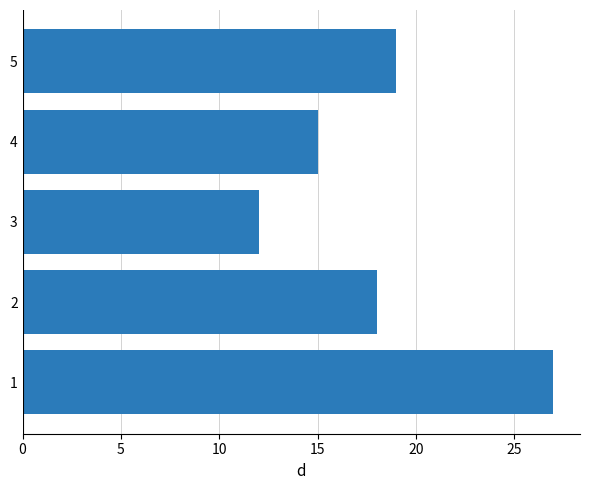

True or false: the data shows 18 at 2.

True